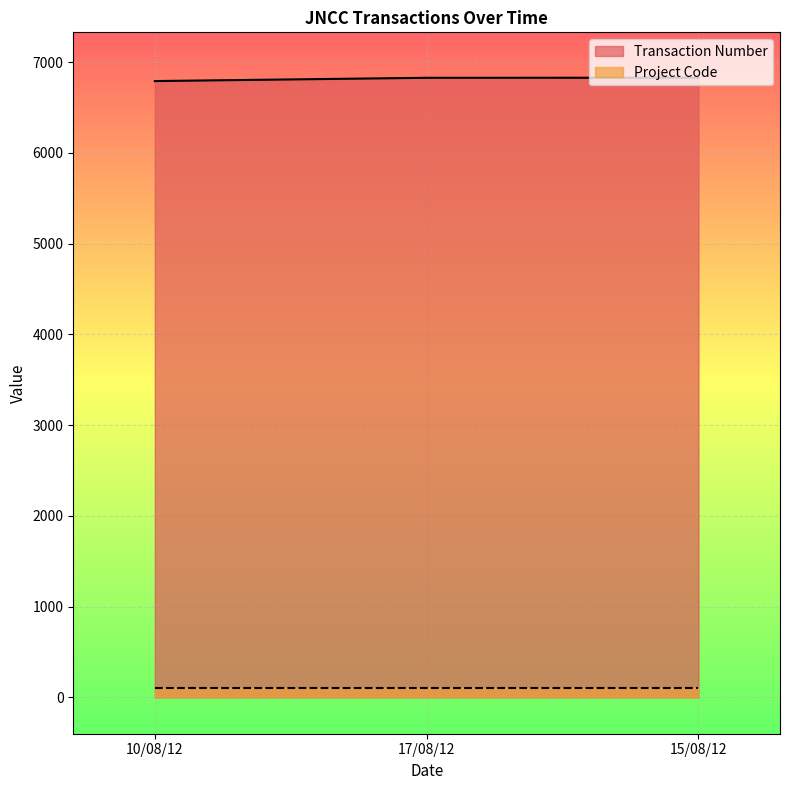

What is the greatest value displayed?

6829